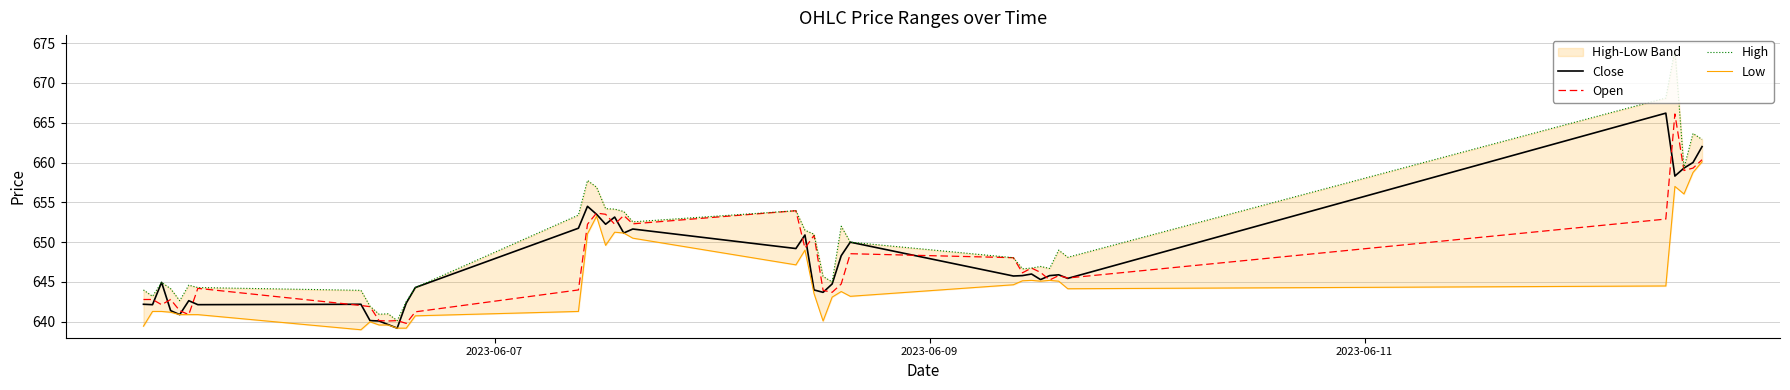

At how many categories does at least one series exceed 639?

40